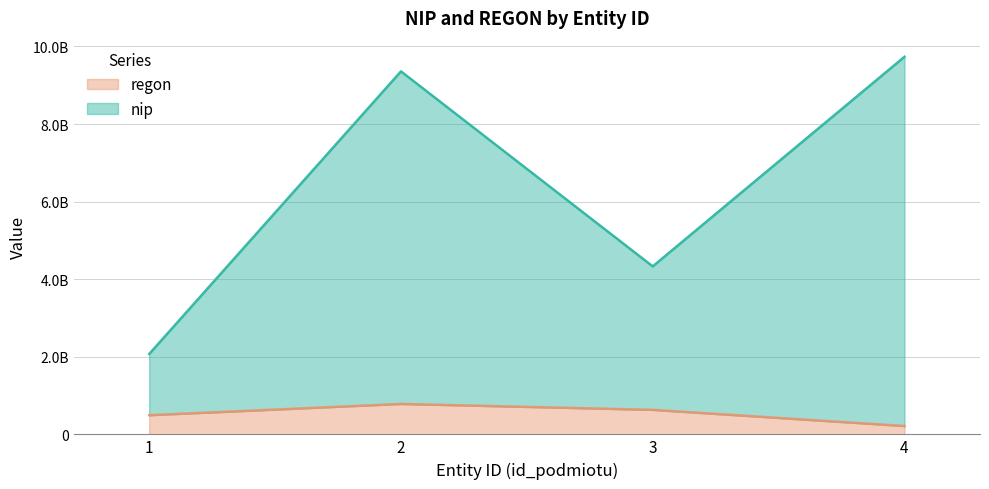

How many lines are shown in the chart?

2